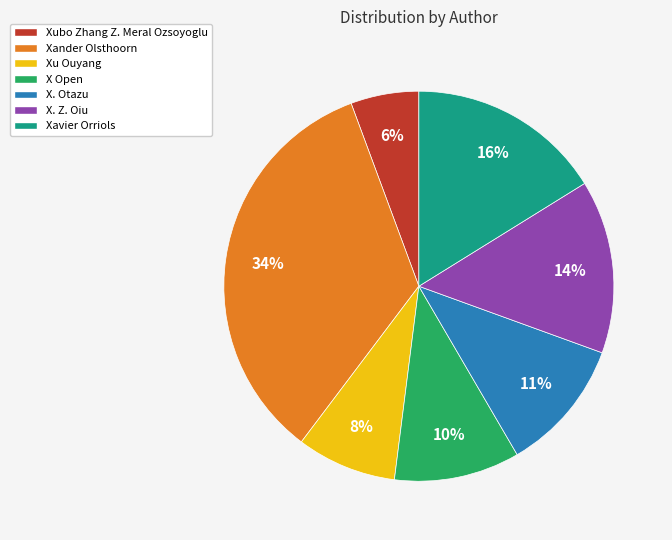

The X. Z. Oiu slice represents 14% of the pie. True or false?

True